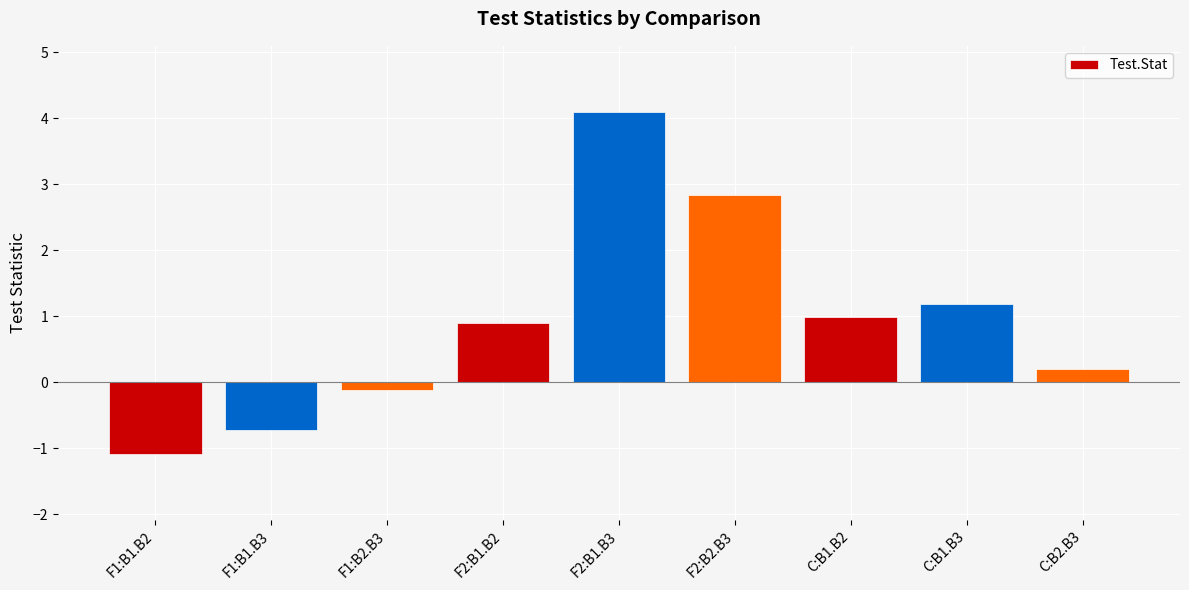

What is the difference between the maximum and minimum values?

5.2